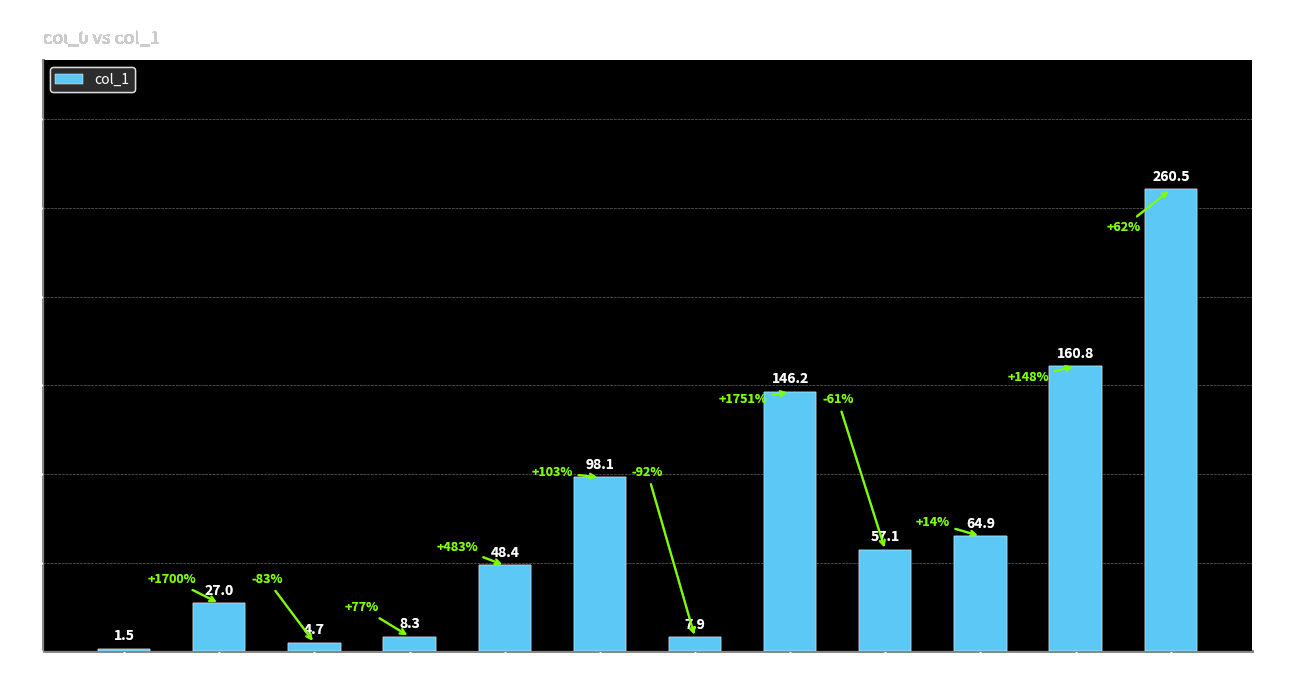

At which label is the value closest to 131?

8